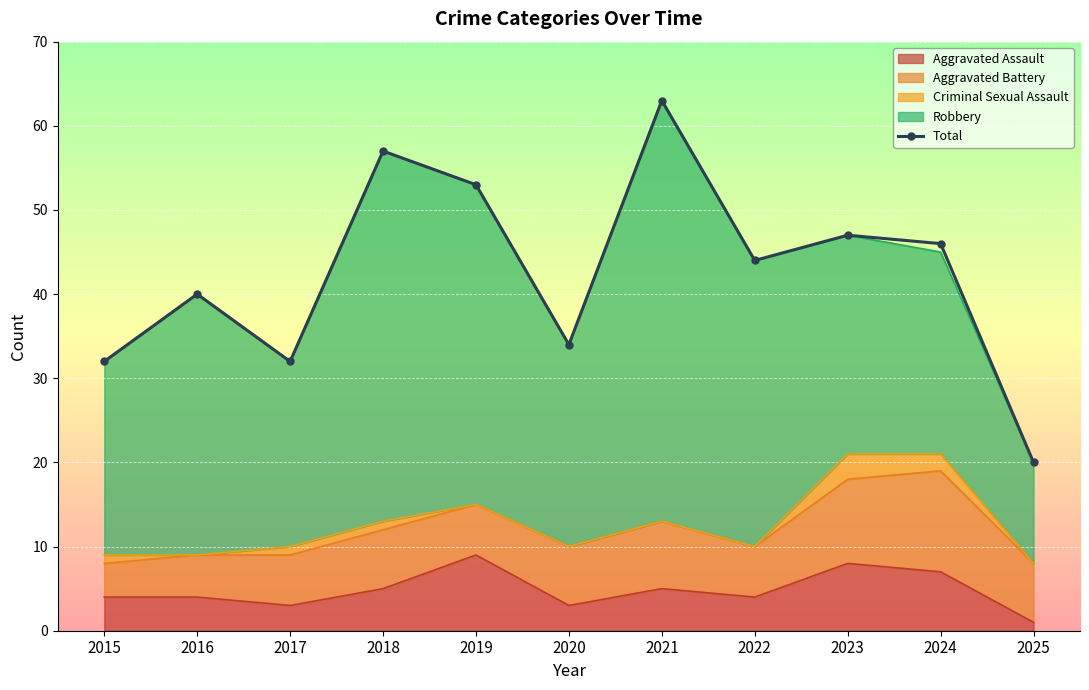

Reading left to right, list all the values displayed in this chart.

2015=32	2016=40	2017=32	2018=57	2019=53	2020=34	2021=63	2022=44	2023=47	2024=46	2025=20